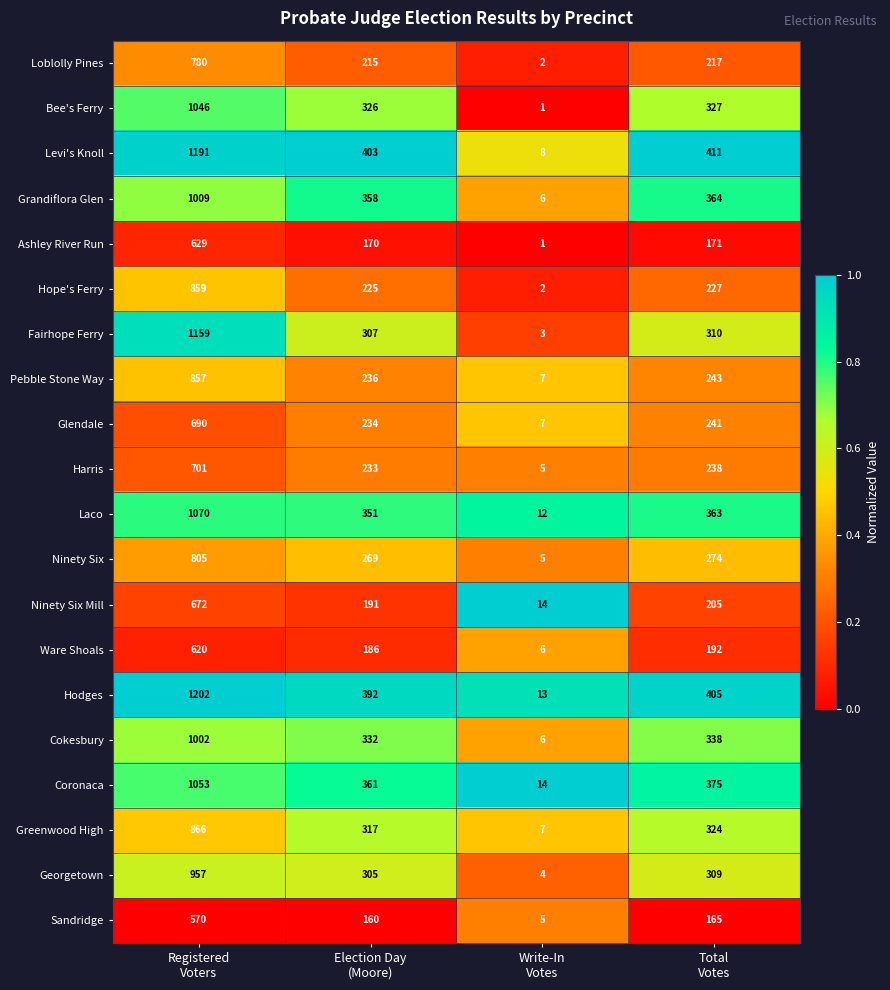

What is the average value of the Harris series?

294